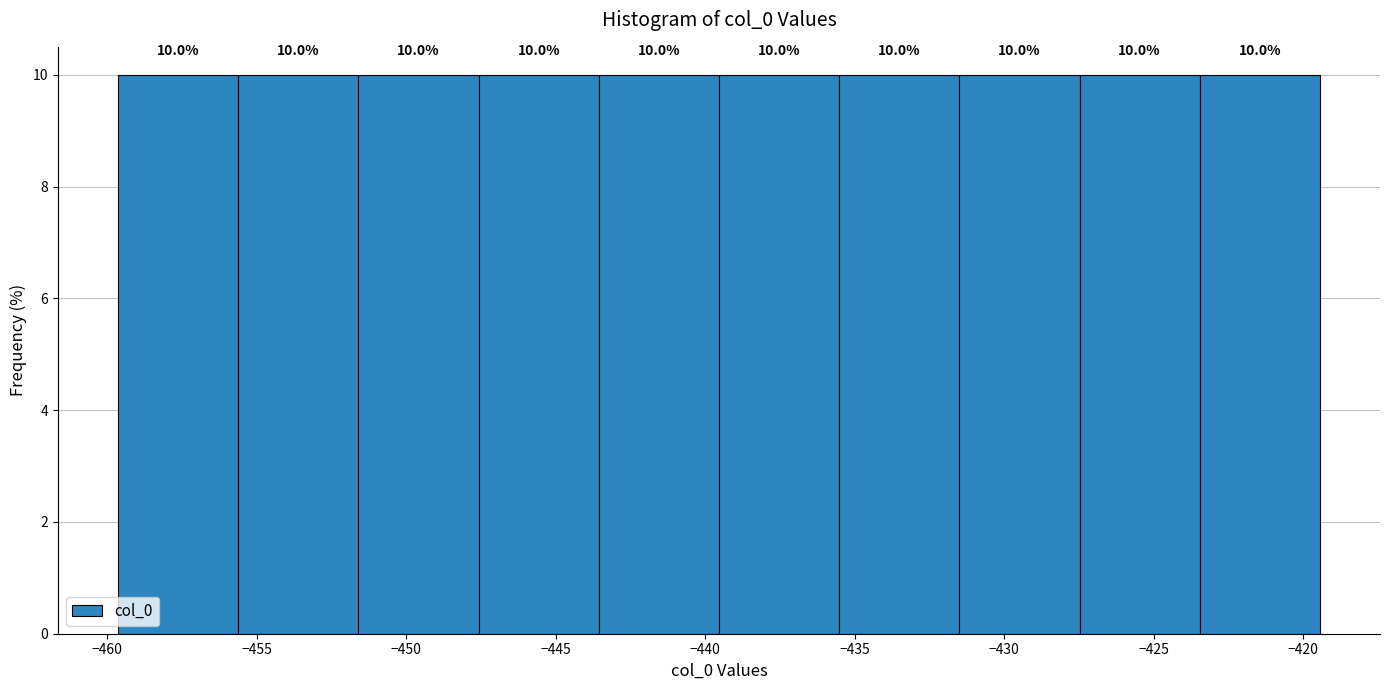

How tall is the bar that spans -435.5 to -431.5 on the x-axis? The bar edges are not printed on the chart, so give them approximately, as read against the axis.

10.0